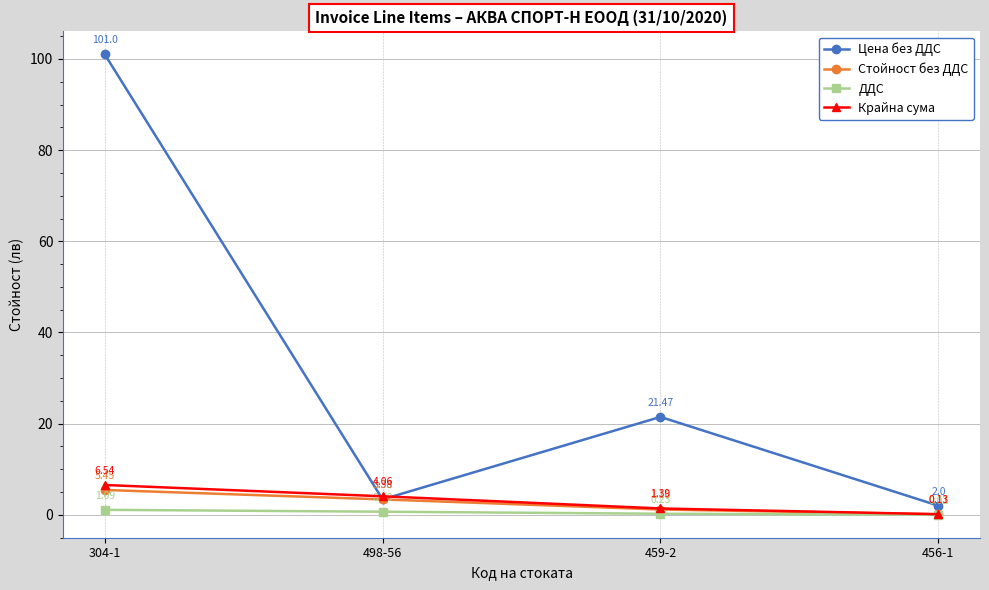

Is the value of Цена без ДДС at 459-2 greater than the value of ДДС at 498-56?

Yes